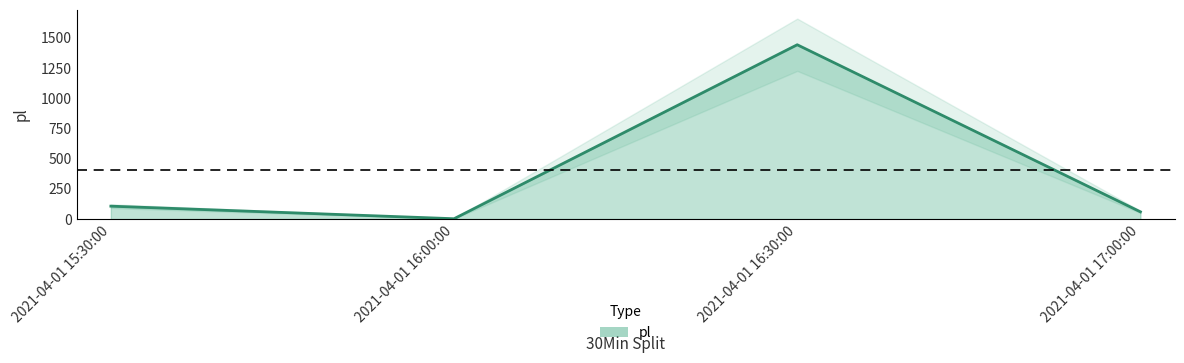

How many interior local valleys (lower than both neighbors) does the data have?

1